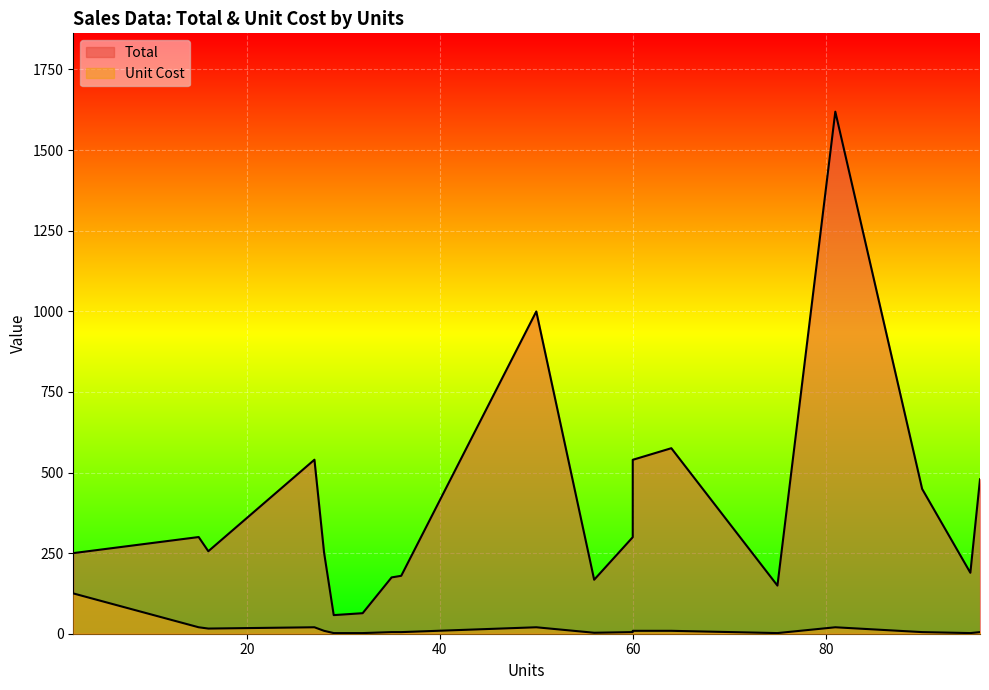

At how many categories does at least one series exceed 1415?

1